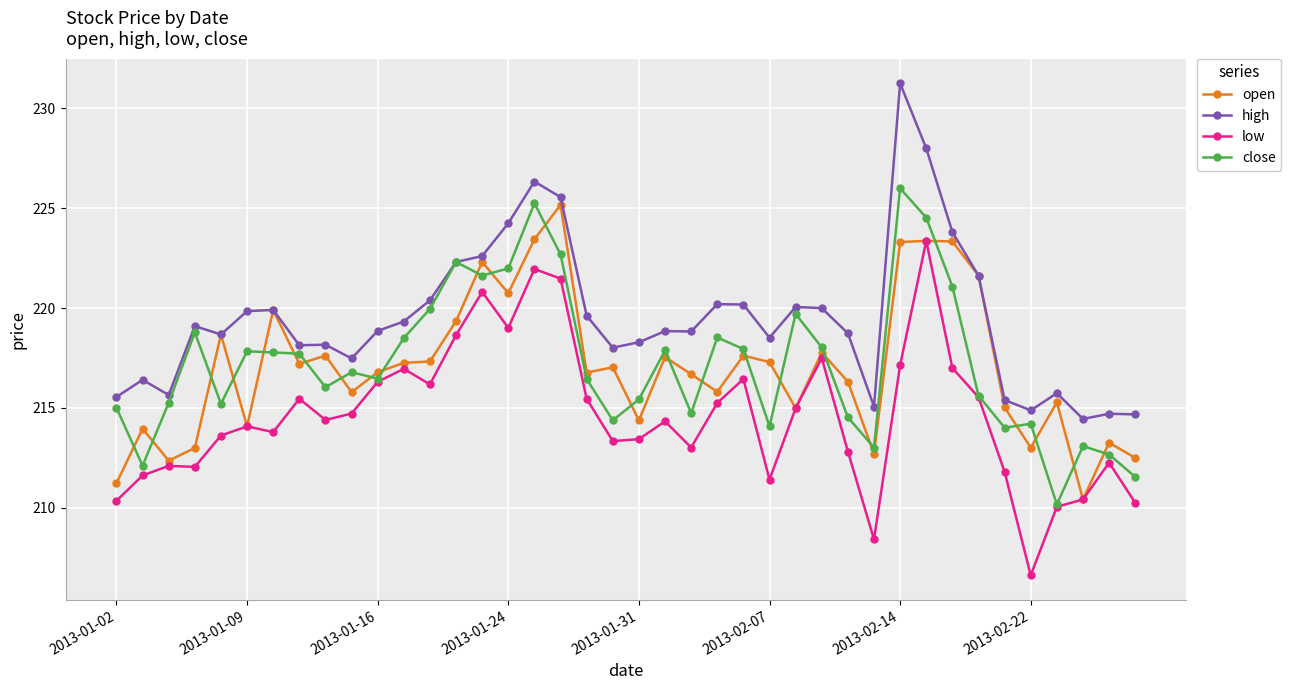

What is the value of the high point at the 33rd from the left?

223.8